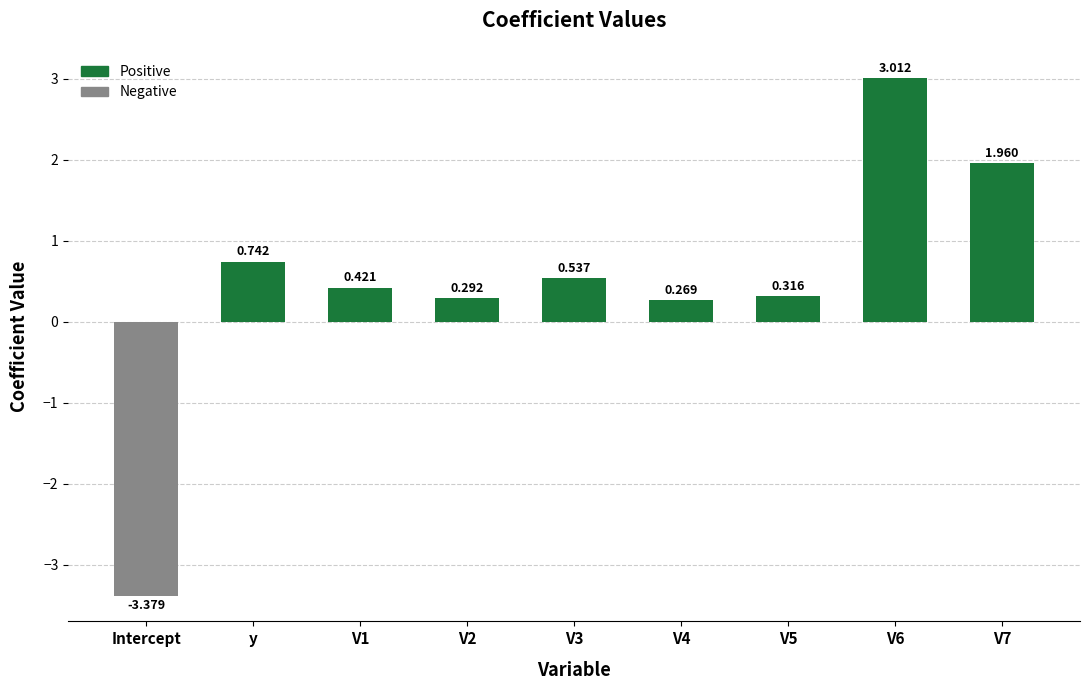

How many data points are less than 0?

1